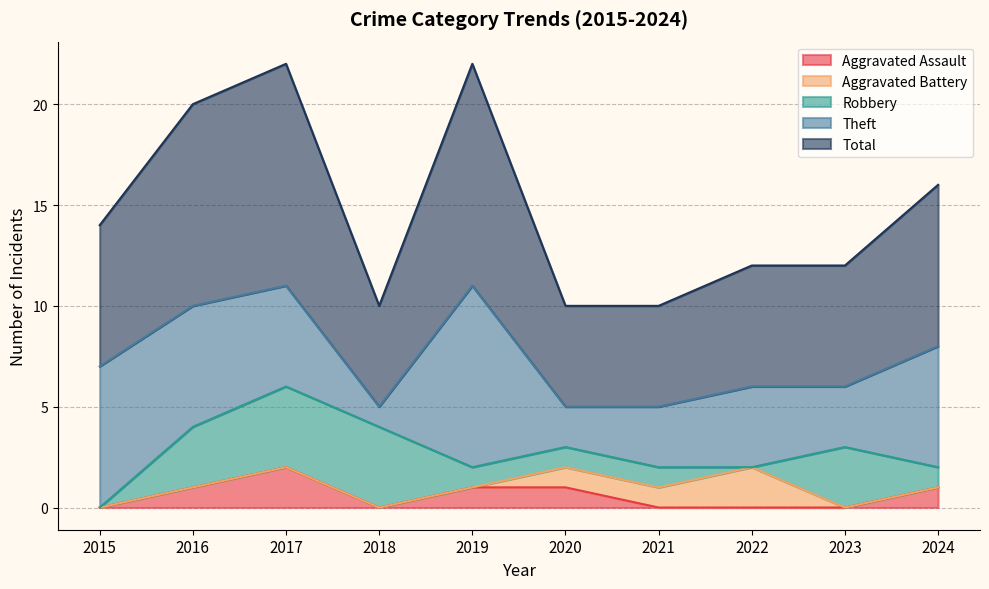

The value of Aggravated Assault at 2021 is -1. True or false?

False